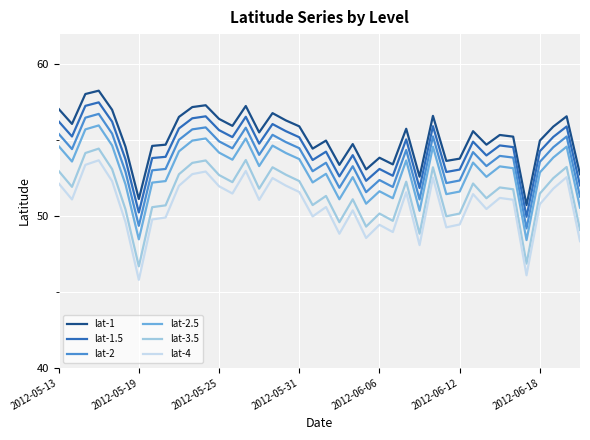

Is this an area chart (filled region under the line)?

No